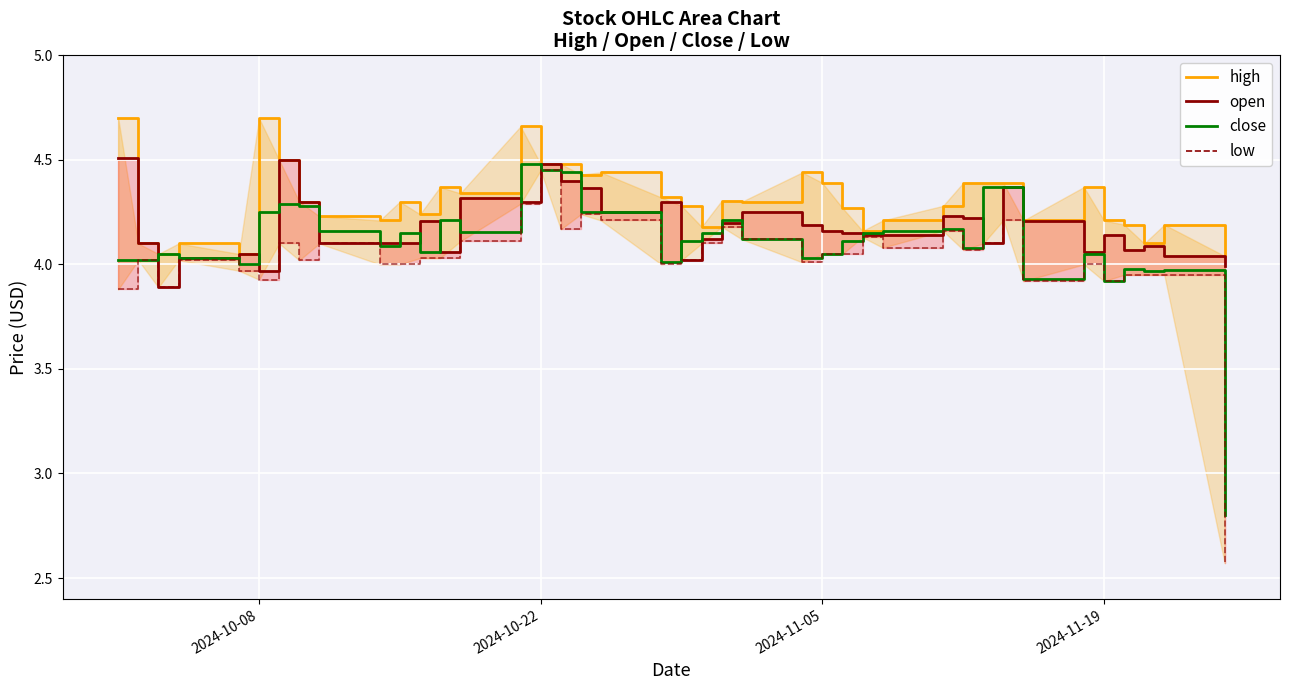

What is the total value across all series at 2024-10-22?

17.9